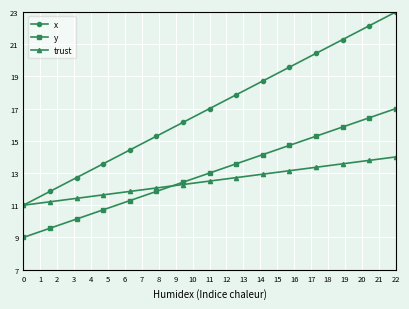

What is the maximum value shown in the chart?

23.0